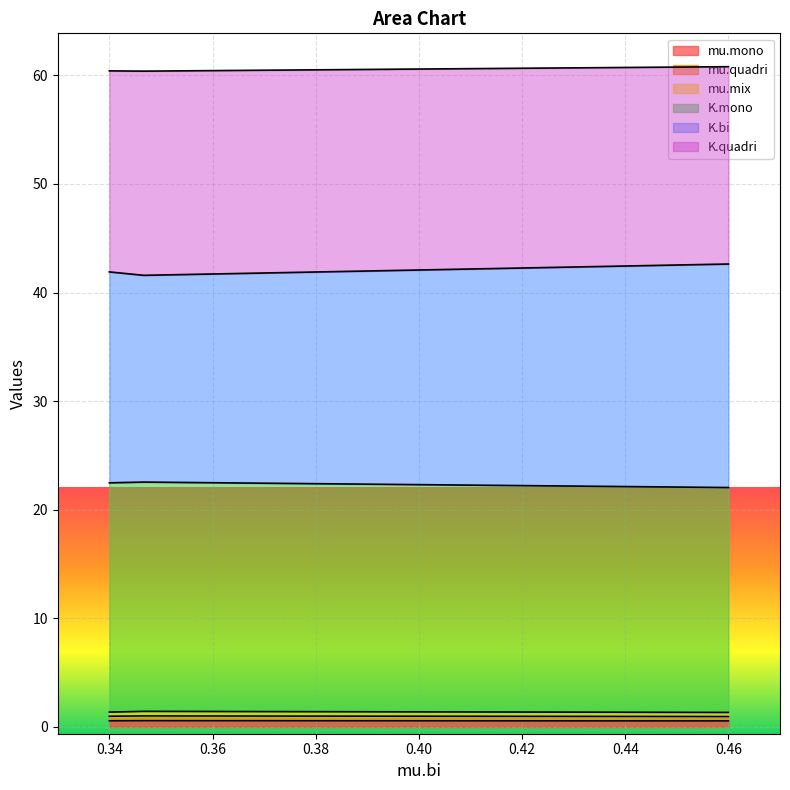

What is the greatest value displayed?

60.8